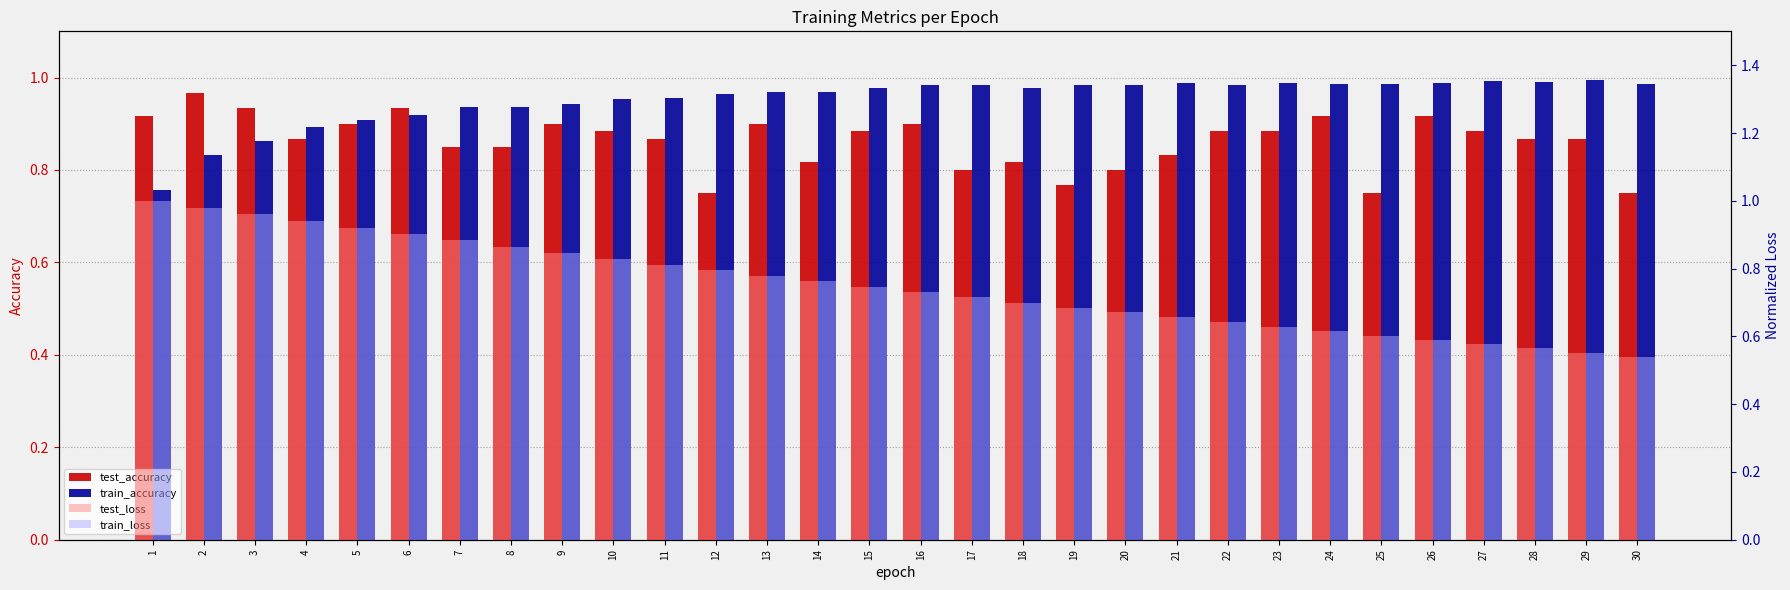

What is the total value across all series at 14?

3.3